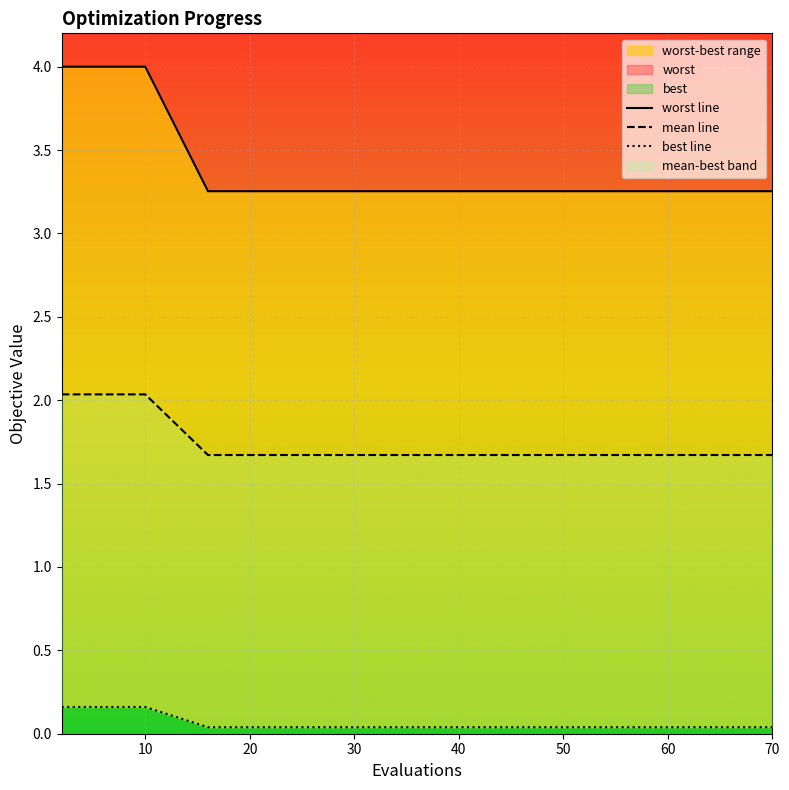

True or false: best and worst cross at least once.

False